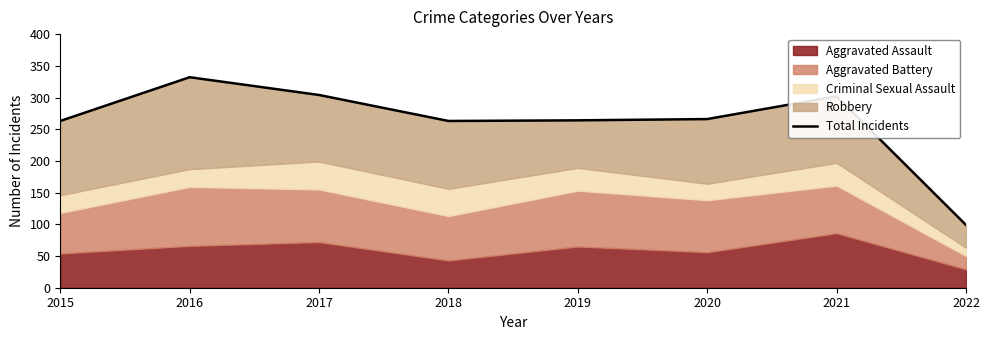

What is the greatest value displayed?

332